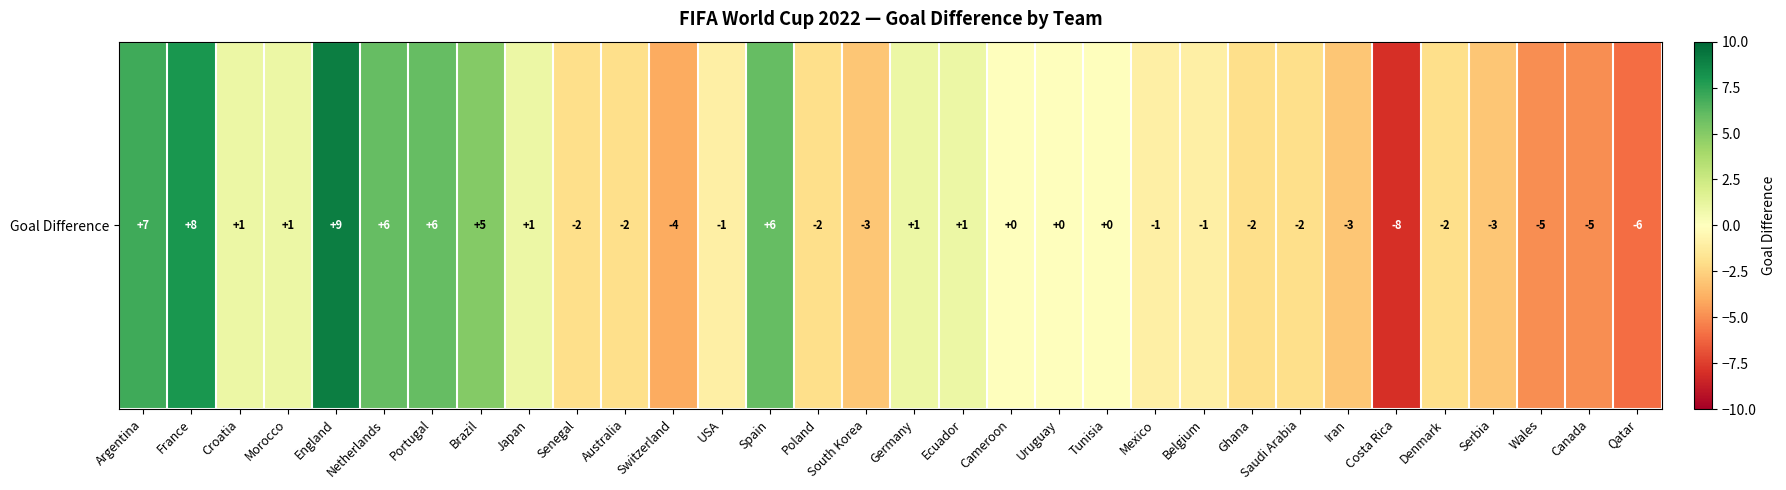

What is the minimum value shown in the chart?

-8